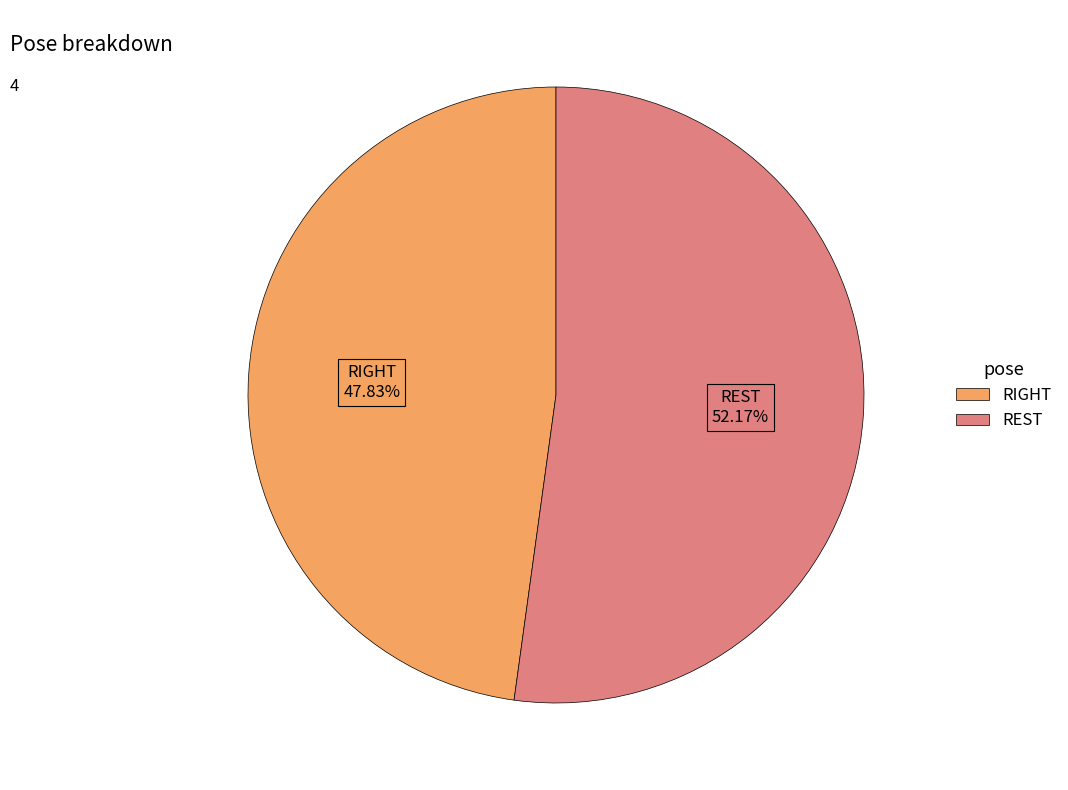

Which slice is the largest?

REST